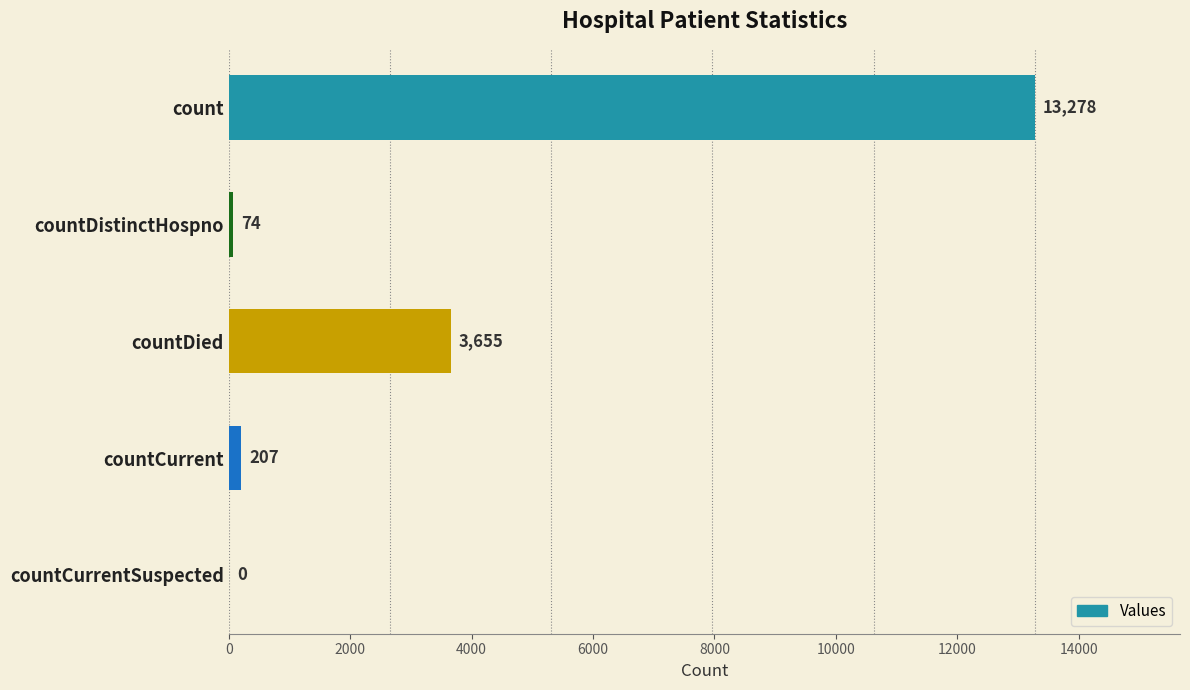

Which label corresponds to the largest value in the chart?

count